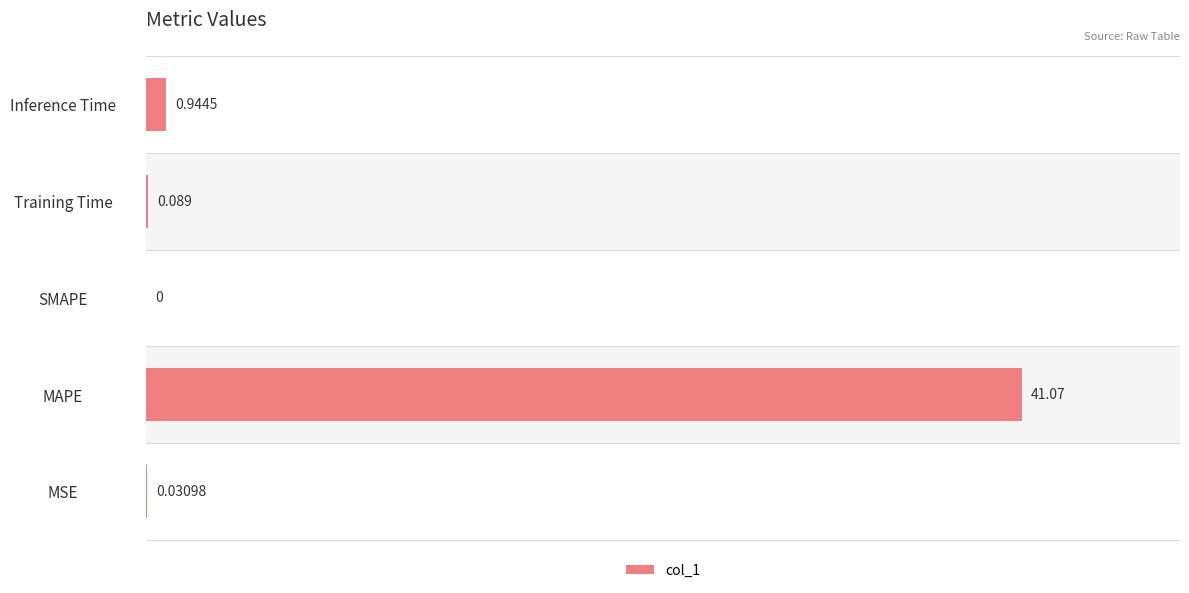

Which category has the highest value across all series?

MAPE